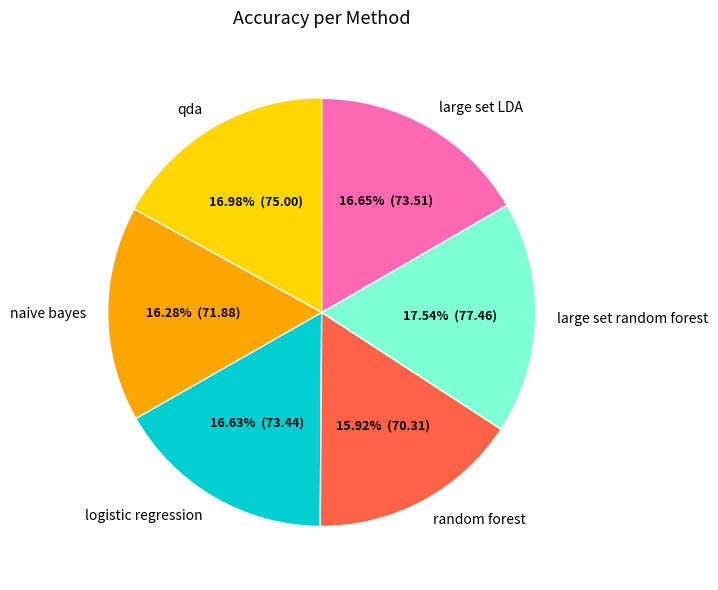

What percentage is NOT represented by random forest?

84.1%